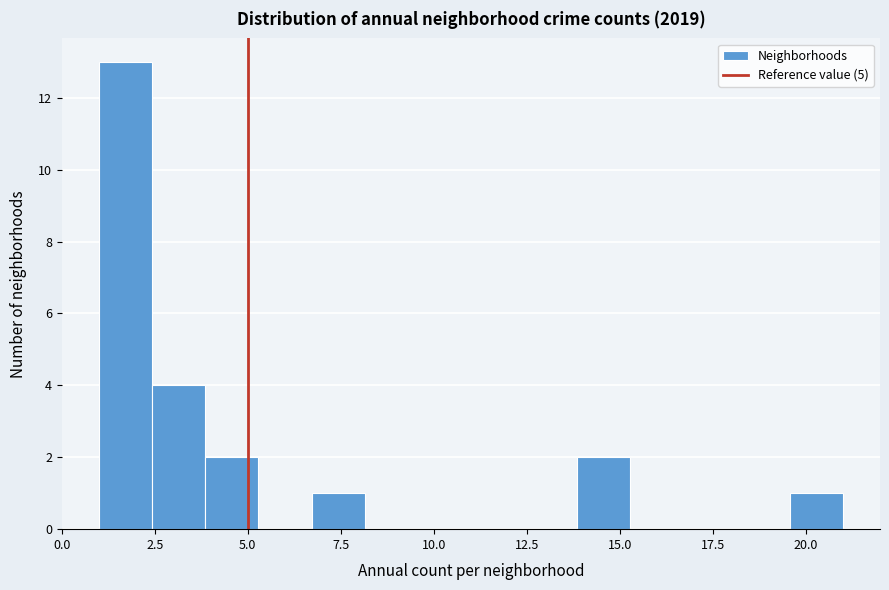

Around what value on the x-axis is the tallest bar? Give the approximate position of its centre, as read against the axis.

1.5